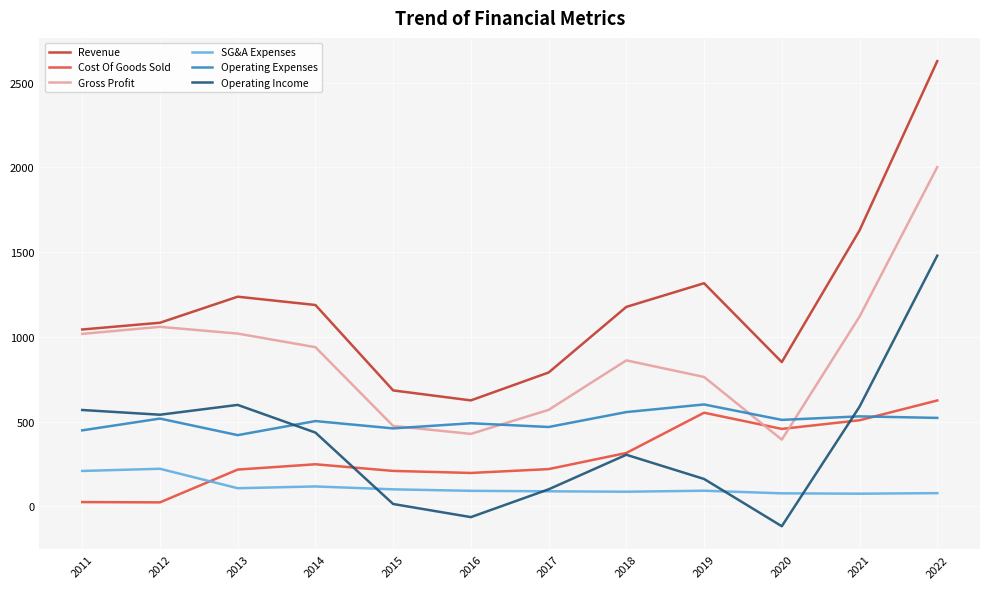

What is the difference between the highest and lowest values at 2016?

688.6